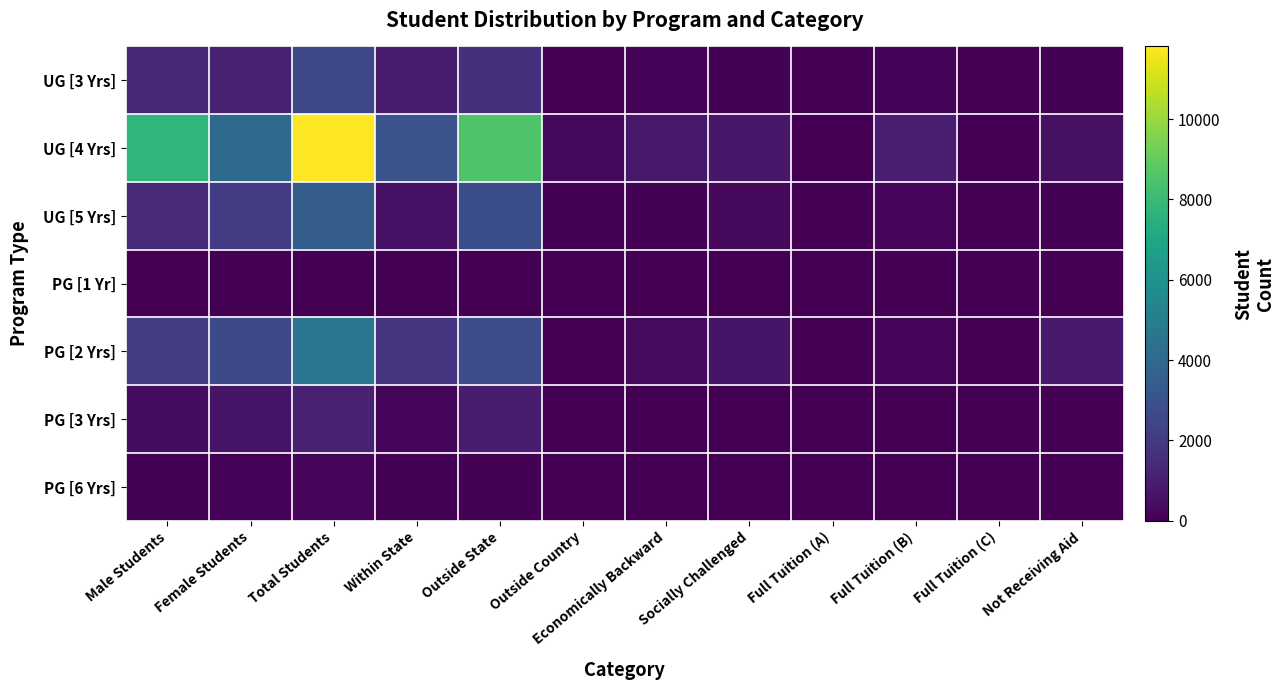

How many data points does each series have?

12